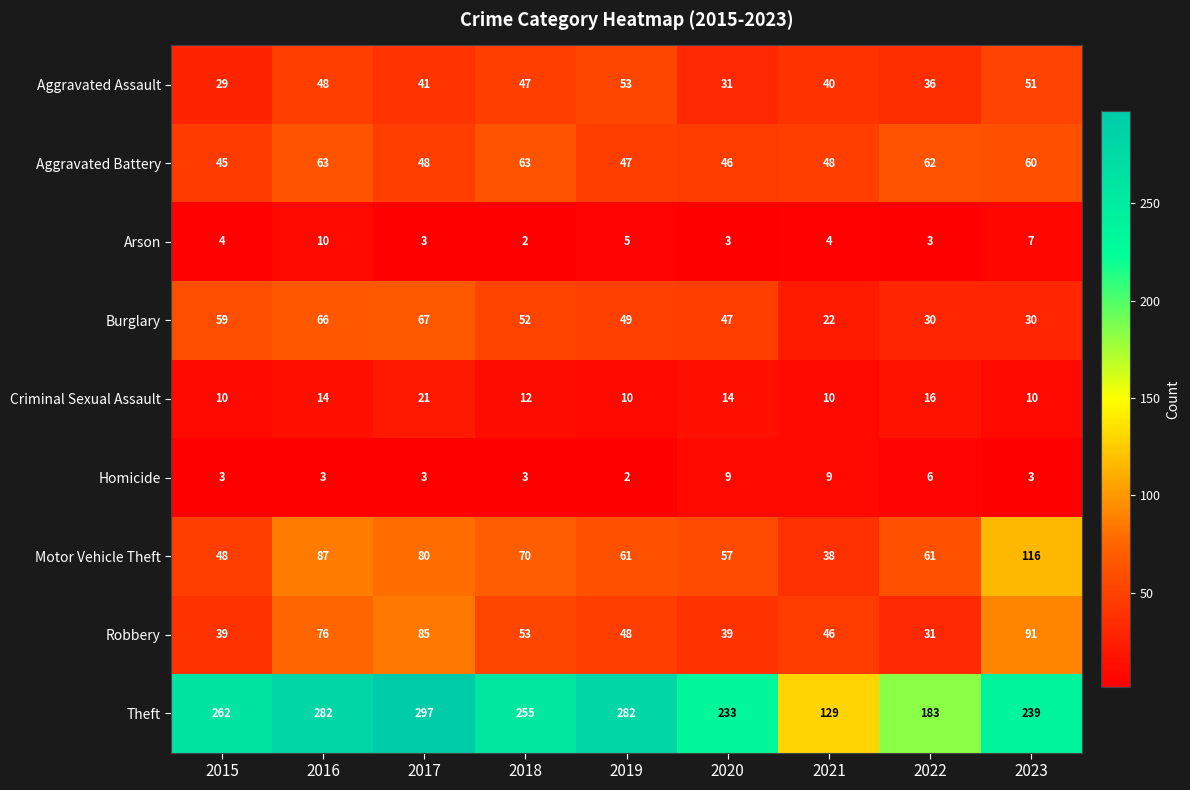

What is the difference between the maximum and second lowest values in the Homicide series?

6